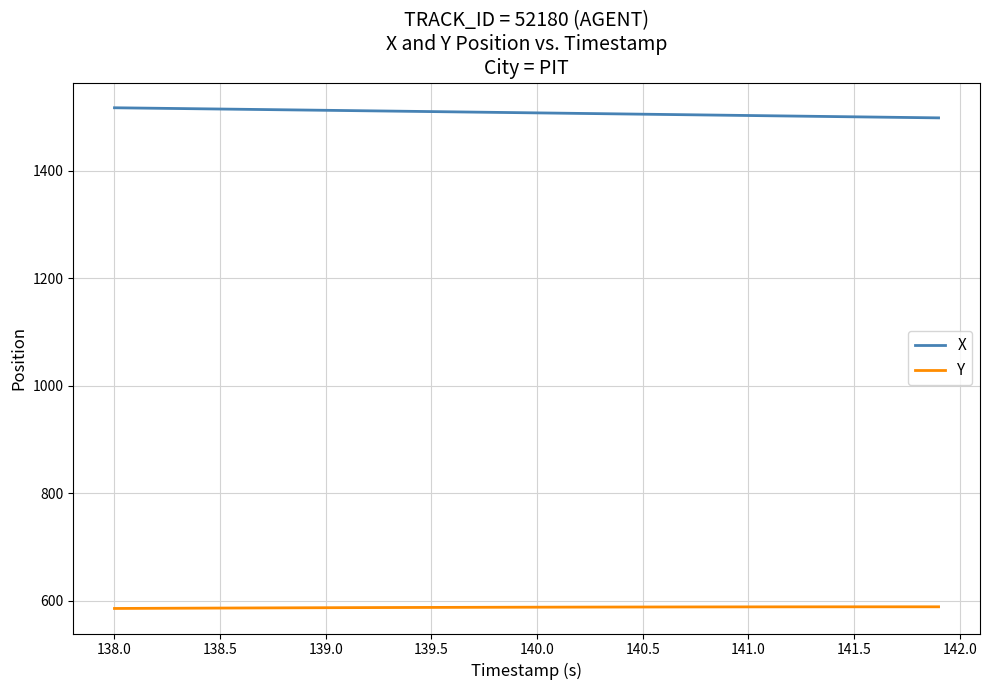

Rank the series by their maximum value, from lowest to highest.

Y, X